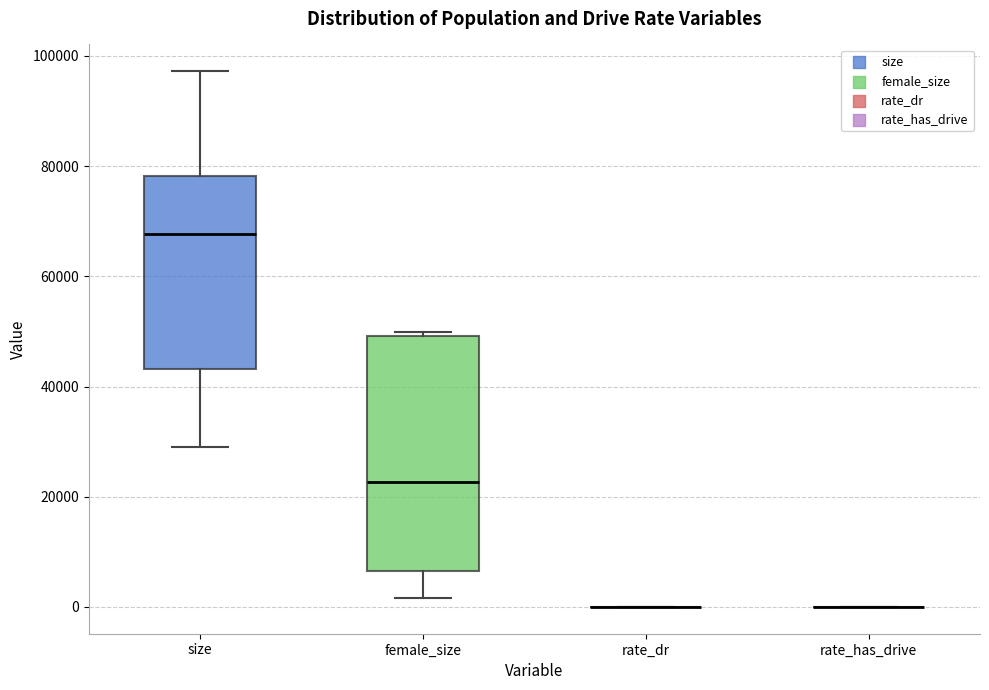

Reading left to right, transcribe this box plot: for each box, give where its median line is, the range the box spans, and where its two whiskers end, as read against the y-axis. The values are not printed on the chart, so give them approximately, as read against the axis.

size: median 68000, box 44000 to 78000, whiskers 30000 to 98000
female_size: median 22000, box 6000 to 50000, whiskers 2000 to 50000 (just above the box's upper edge)
rate_dr: box collapsed to a line at 0, whiskers 0 to 0
rate_has_drive: box collapsed to a line at 0, whiskers 0 to 0